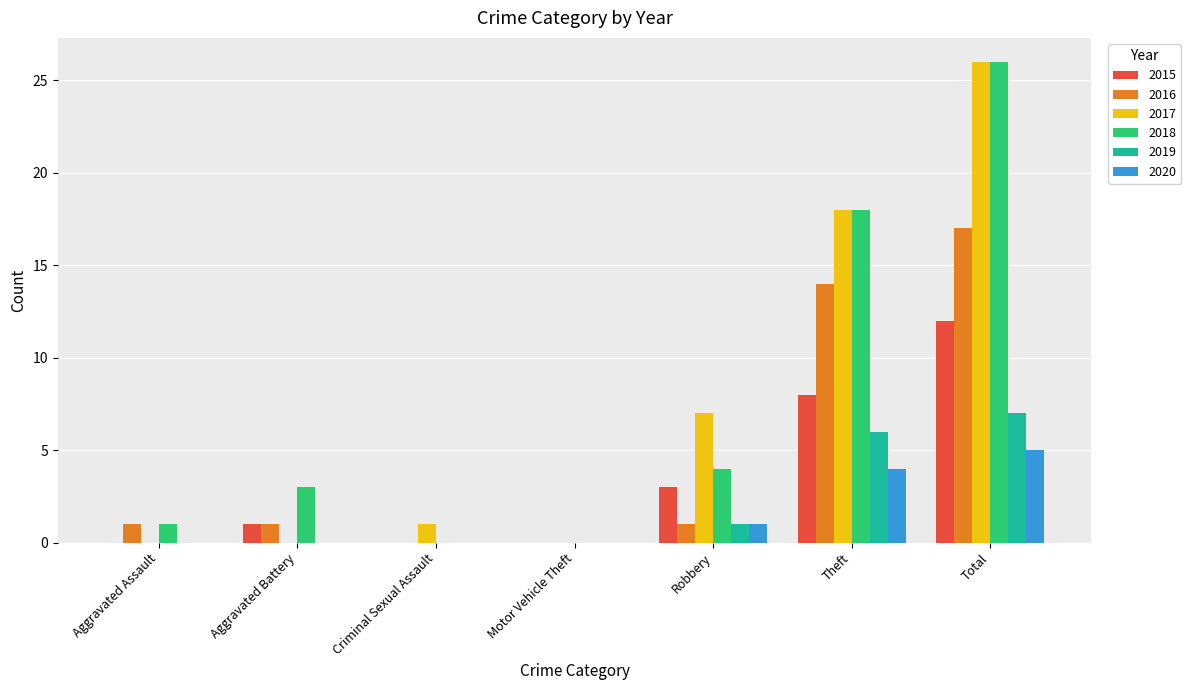

The 2015 series shows 12 at Total. True or false?

True